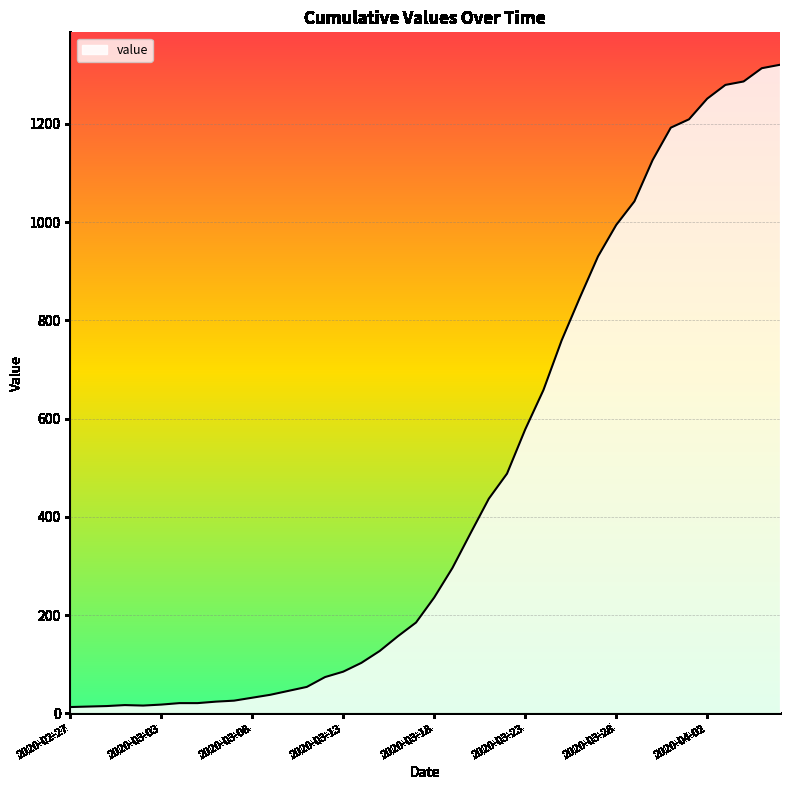

What is the greatest value displayed?

1320